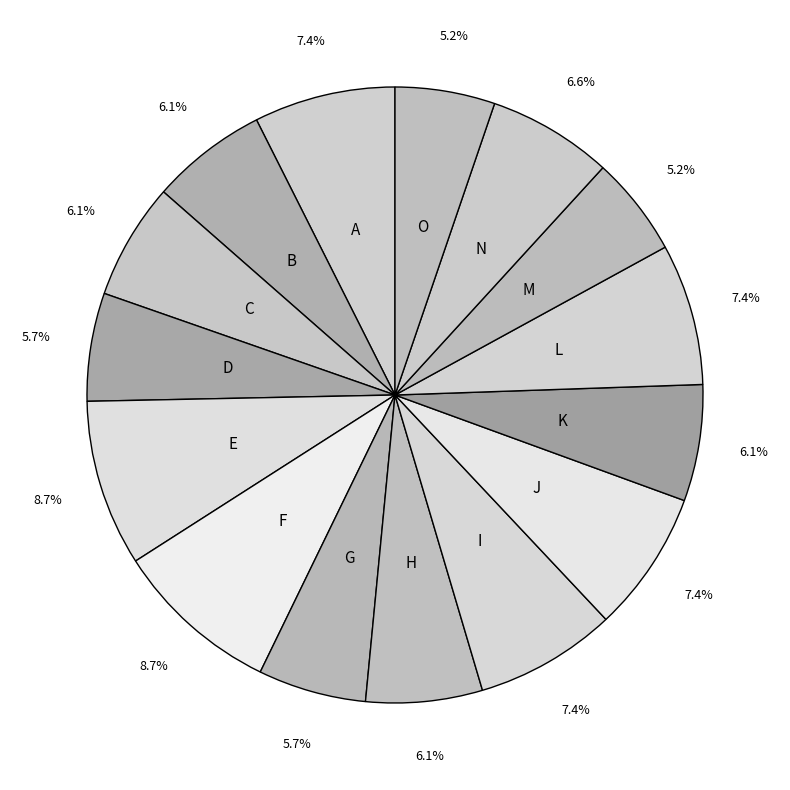

Count the number of slices in the pie.

15